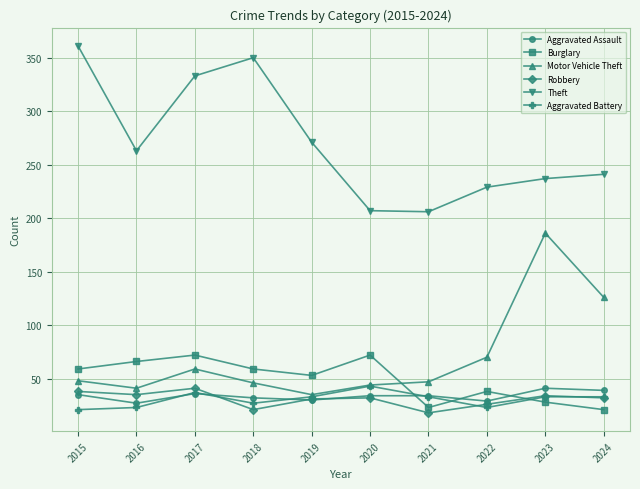

True or false: Theft and Burglary intersect in this chart.

False